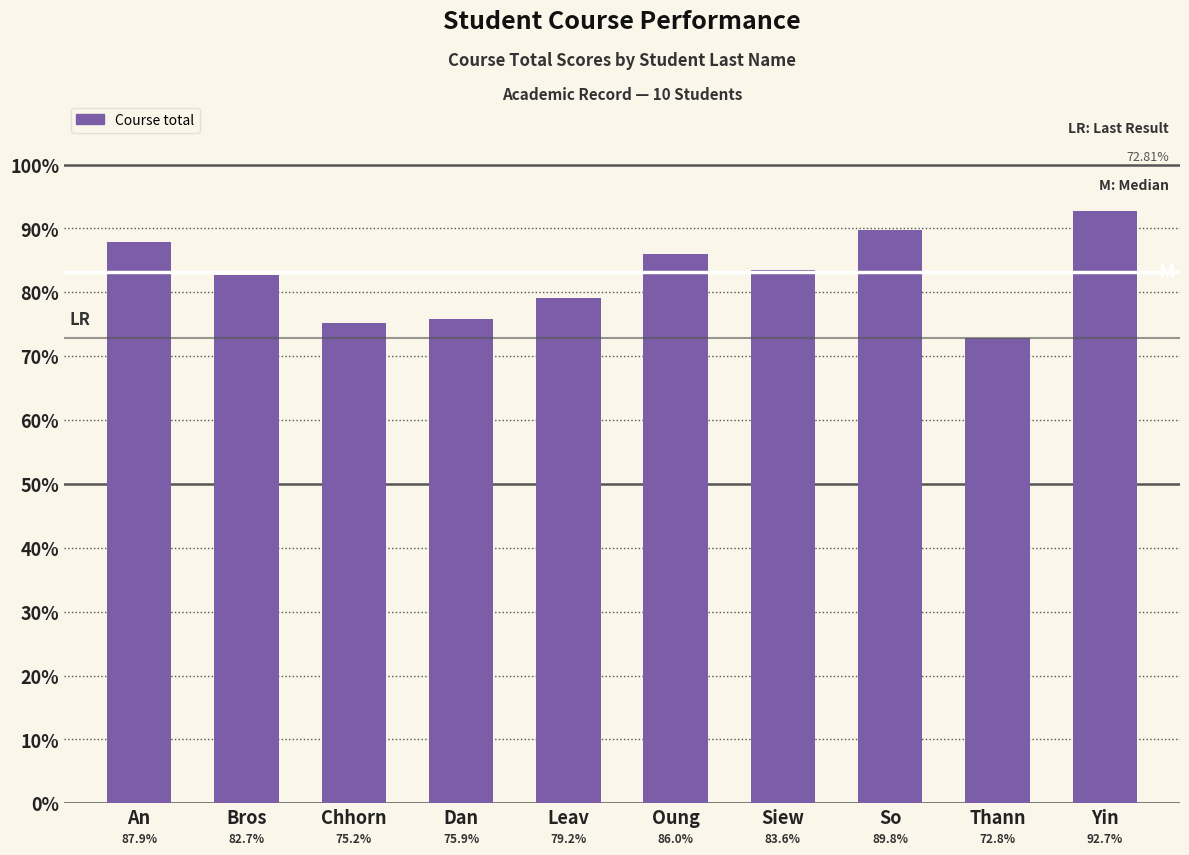

What is the sum of all values?

825.7